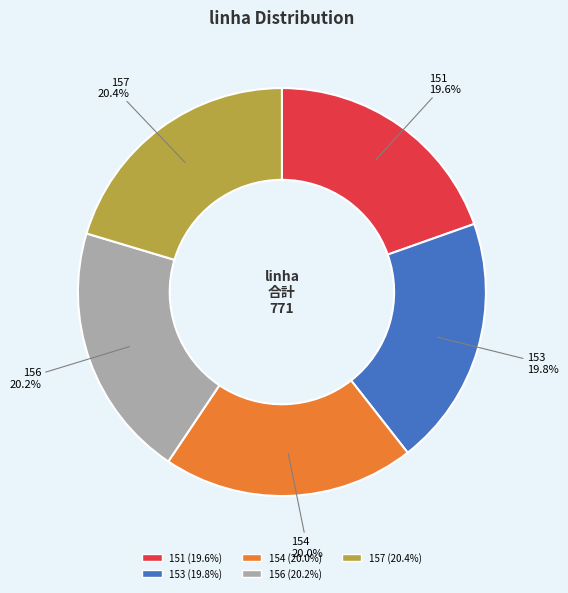

What percentage is the 153 slice, to the nearest percent?

20%